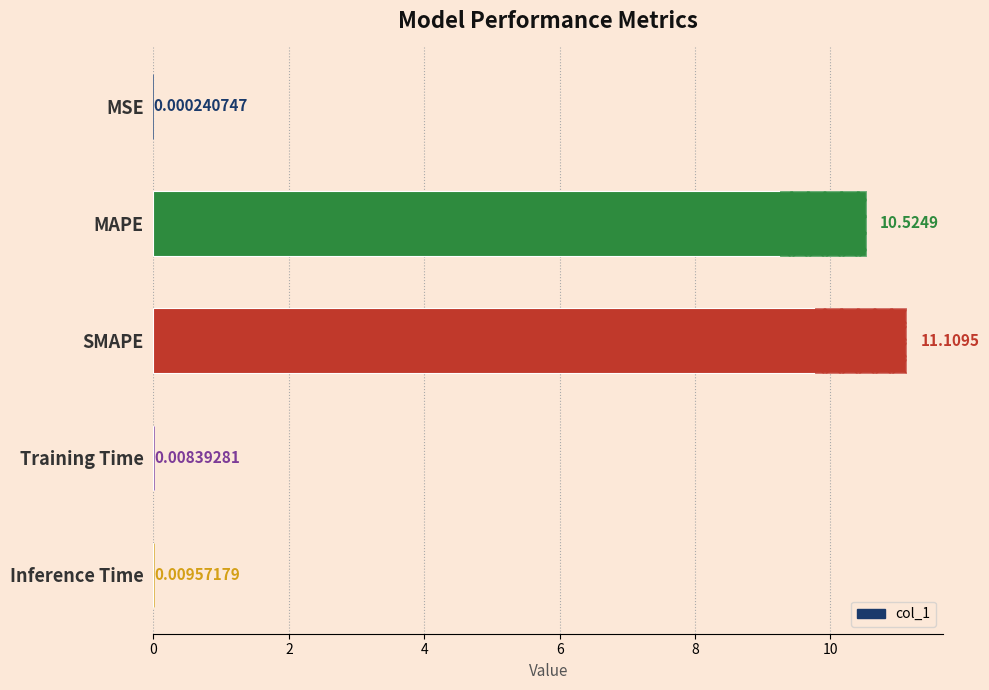

How many distinct data groups are displayed?

1